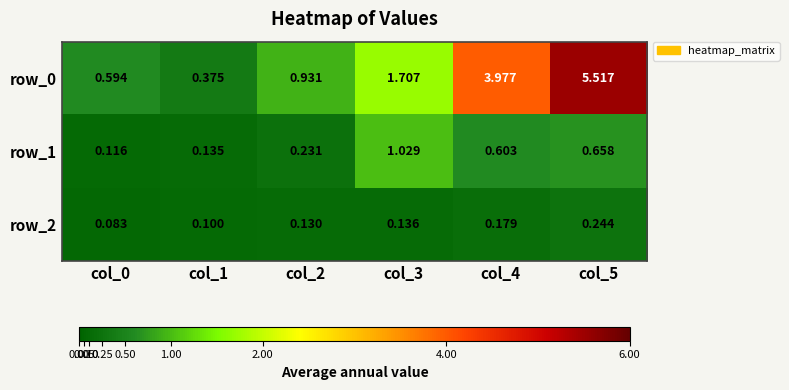

Which category has the lowest value in the row_2 series?

col_0